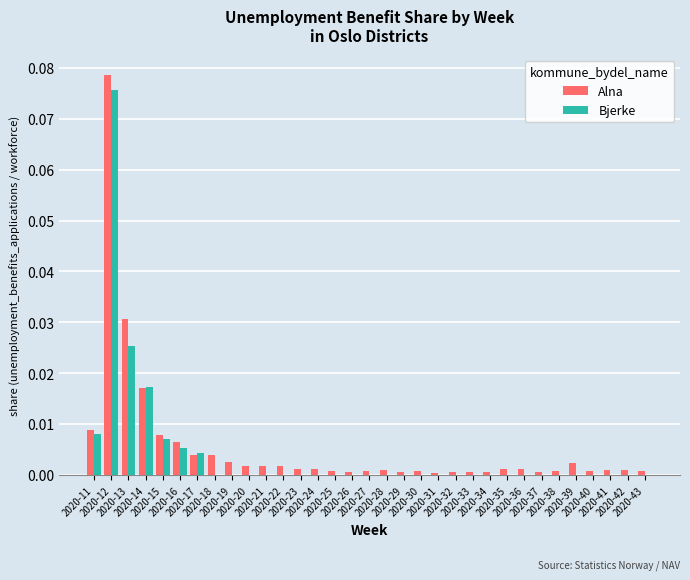

List the labels in order of Bjerke value, smallest first.

2020-18, 2020-19, 2020-20, 2020-21, 2020-22, 2020-23, 2020-24, 2020-25, 2020-26, 2020-27, 2020-28, 2020-29, 2020-30, 2020-31, 2020-32, 2020-33, 2020-34, 2020-35, 2020-36, 2020-37, 2020-38, 2020-39, 2020-40, 2020-41, 2020-42, 2020-43, 2020-17, 2020-16, 2020-15, 2020-11, 2020-14, 2020-13, 2020-12